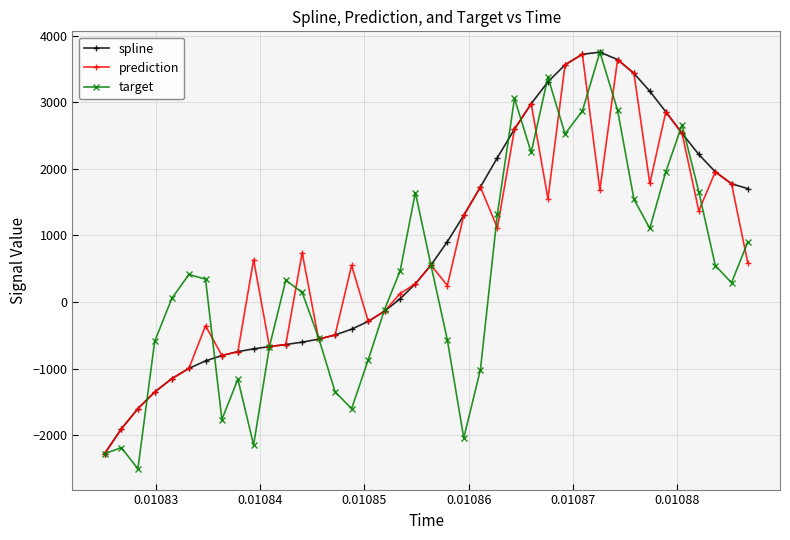

What is the minimum value shown in the chart?

-2501.6